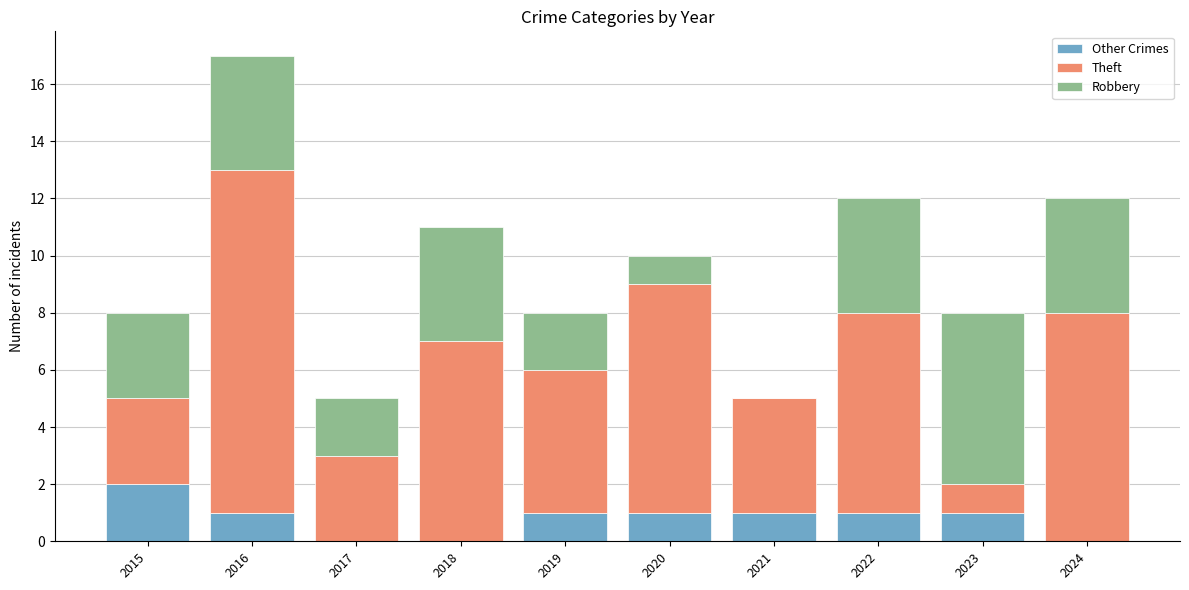

At which category is the sum across all series the highest?

2016